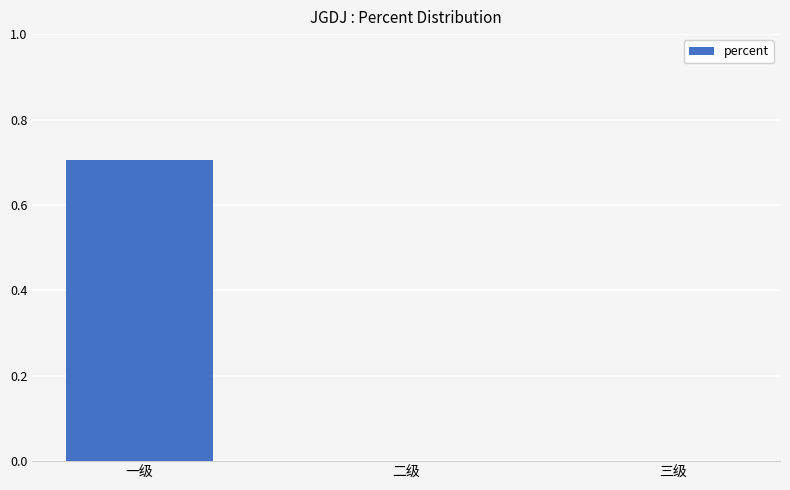

The chart shows a value of -0.4 at 三级. True or false?

False